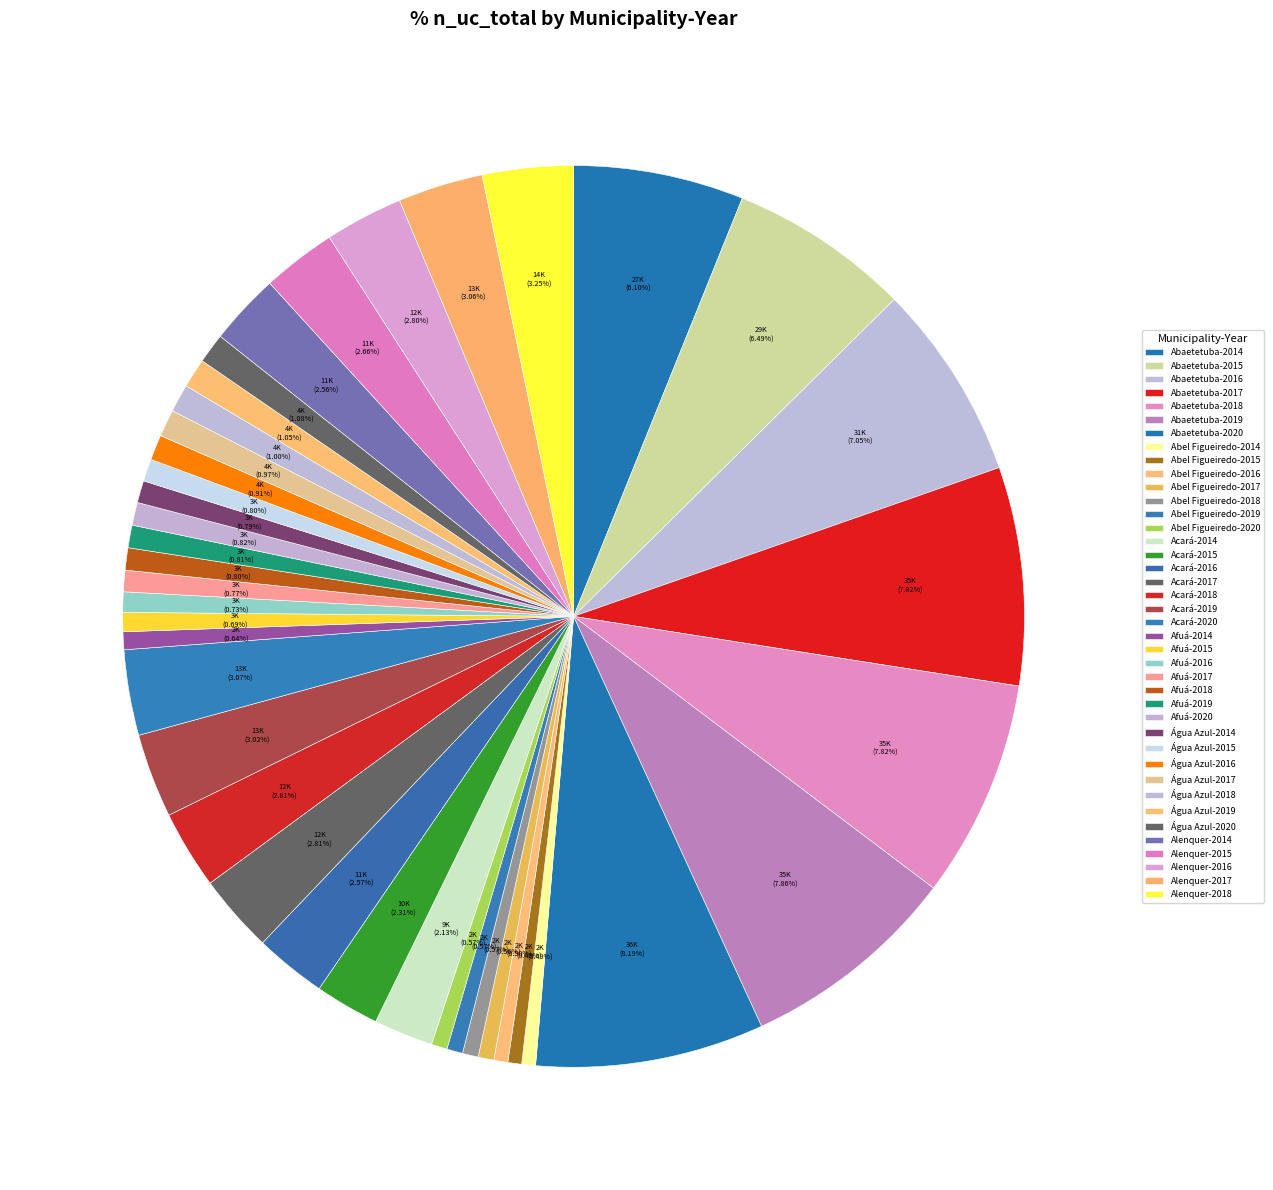

How many slices are in this pie chart?

40